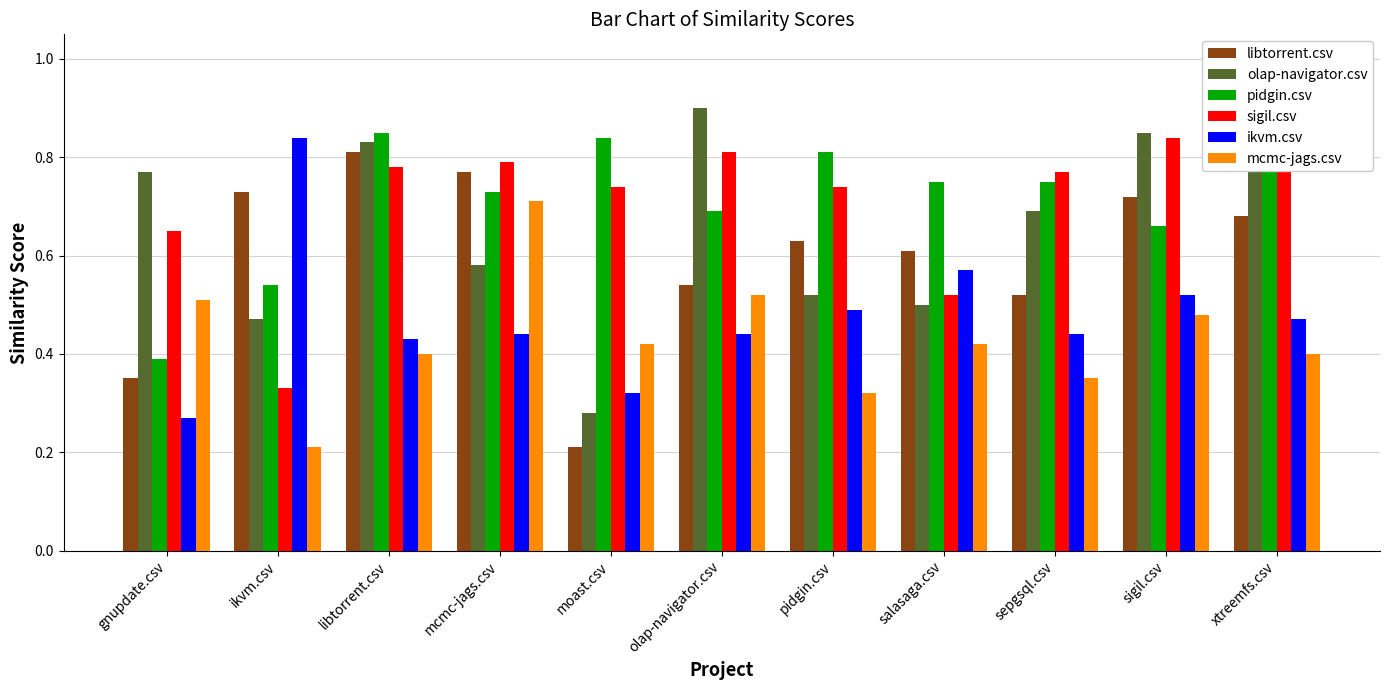

Is it true that libtorrent.csv equals 0.6 at salasaga.csv?

True